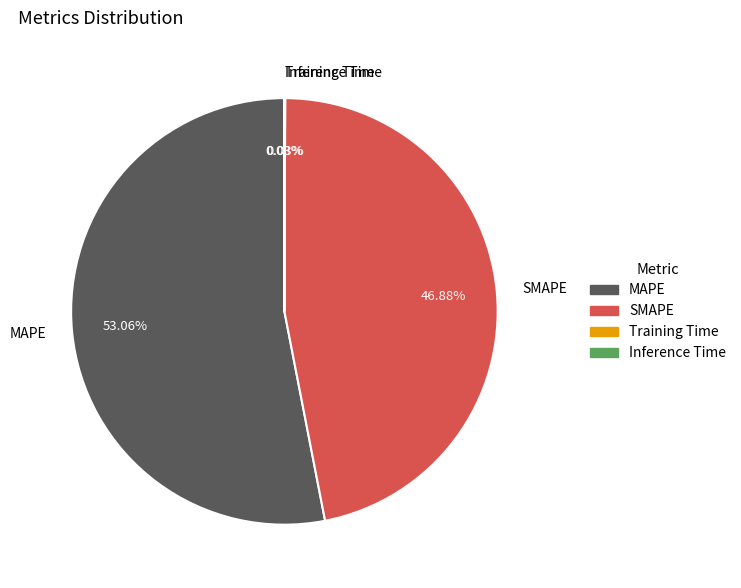

Is there any slice that represents more than half of the pie?

Yes